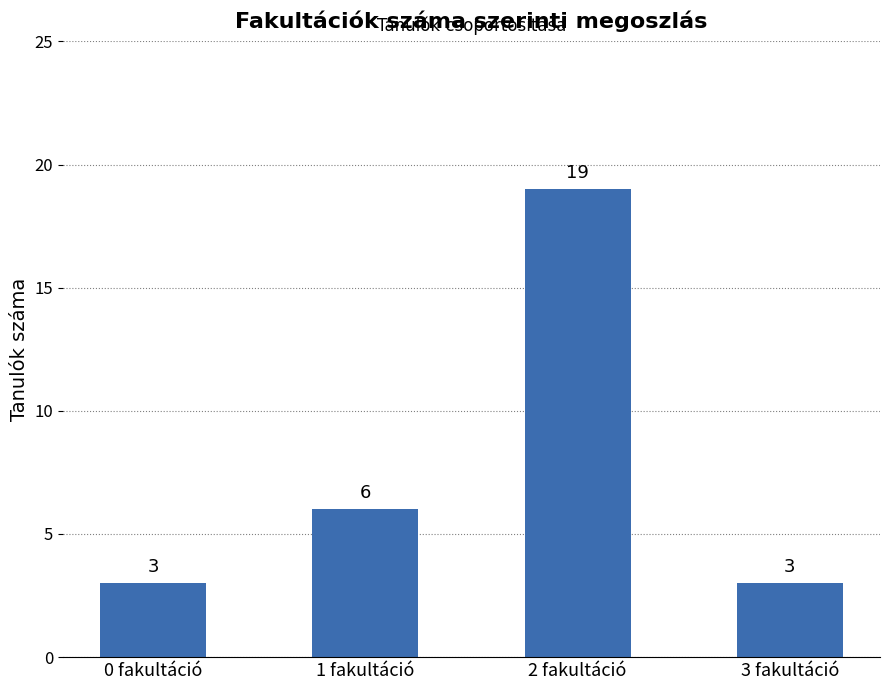

What is the change in value from 1 fakultáció to 2 fakultáció?

+13